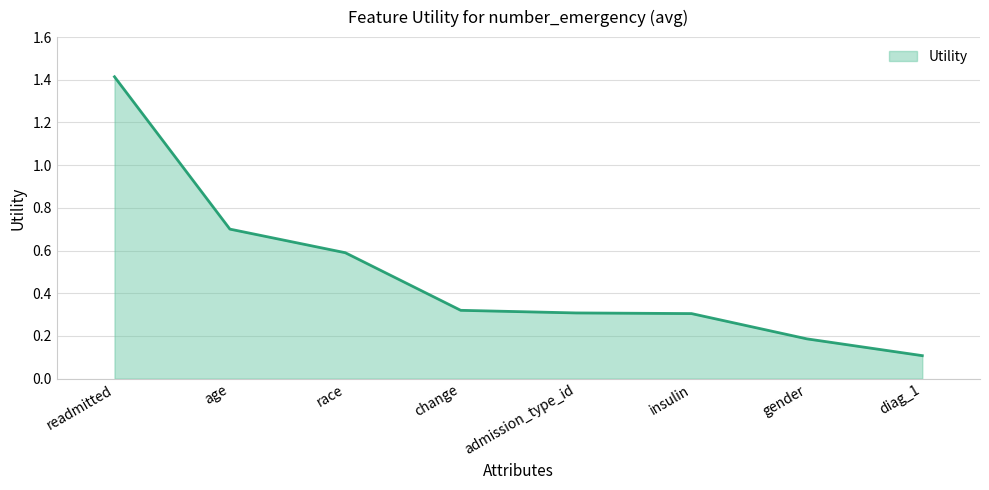

What is the difference between the maximum and second lowest values?

1.2